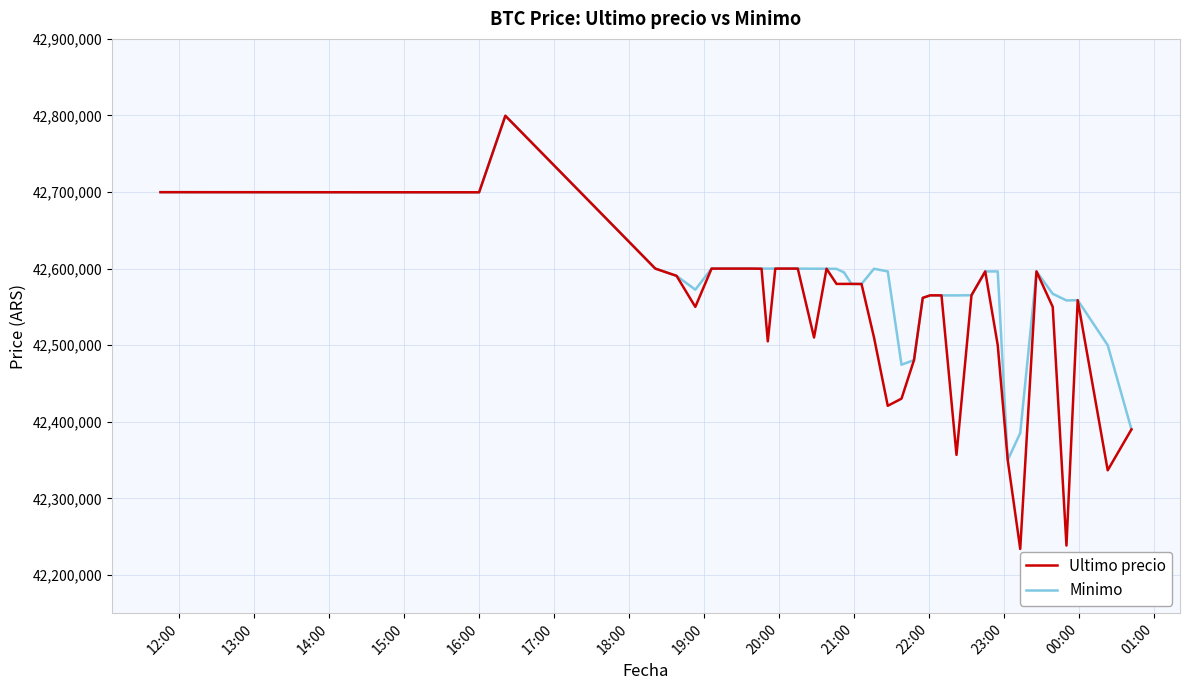

What is the lowest value of the Ultimo precio series?

42233851.0